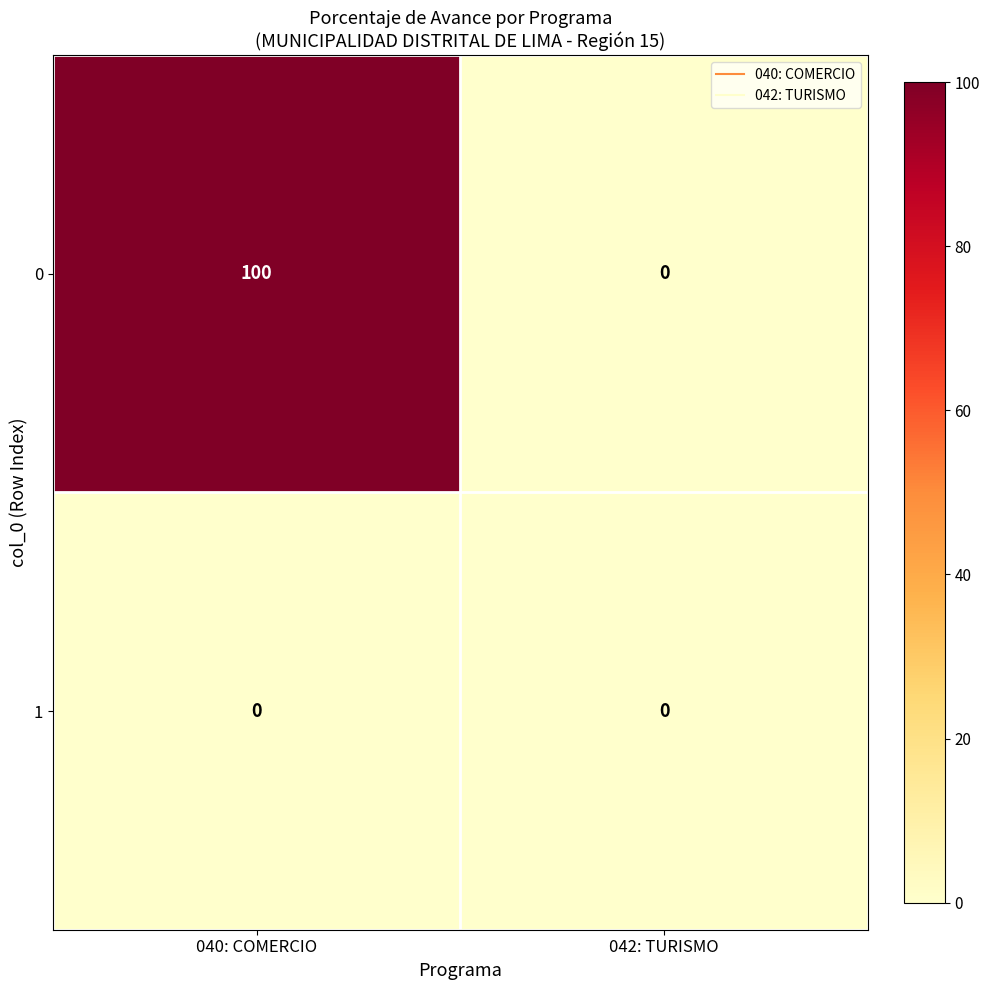

Reading left to right, what are all the values shown in this chart?

0: 040: COMERCIO=100	042: TURISMO=0
1: 040: COMERCIO=0	042: TURISMO=0